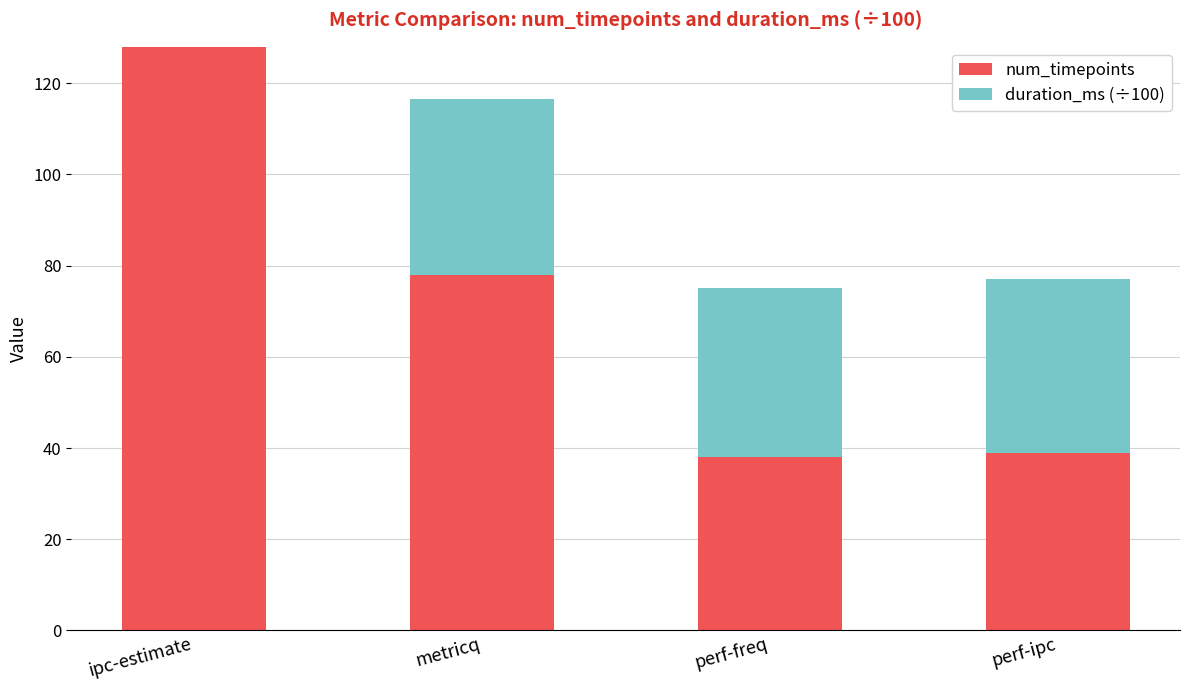

What is the difference between the num_timepoints values at perf-ipc and ipc-estimate?

89.0